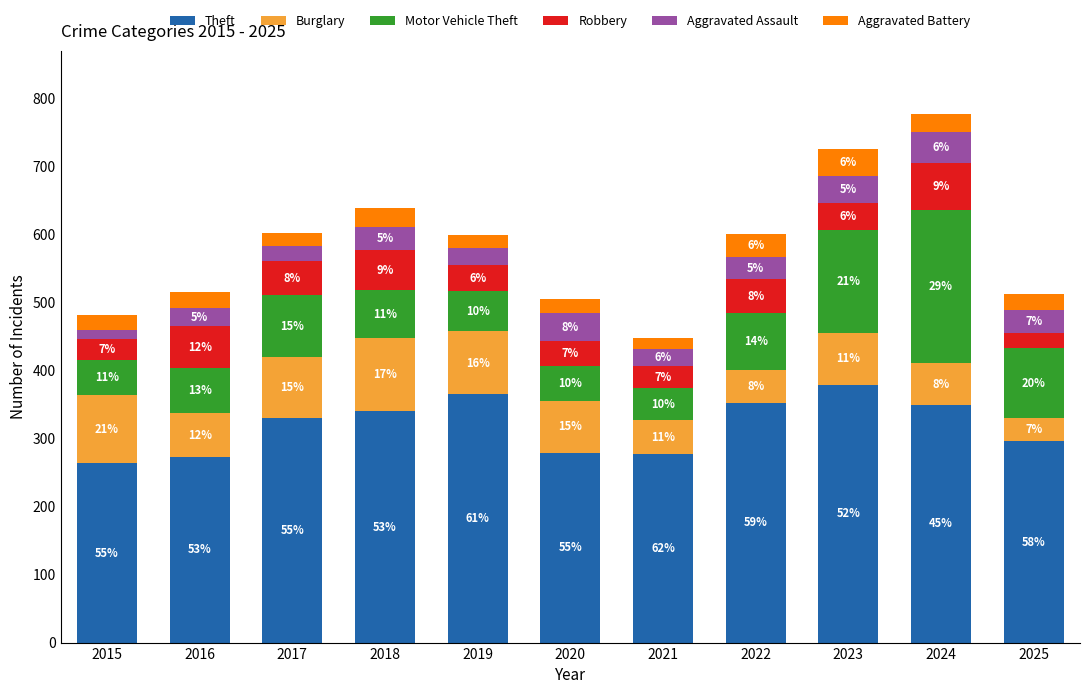

True or false: Aggravated Battery has a value of 24 at 2025.

True